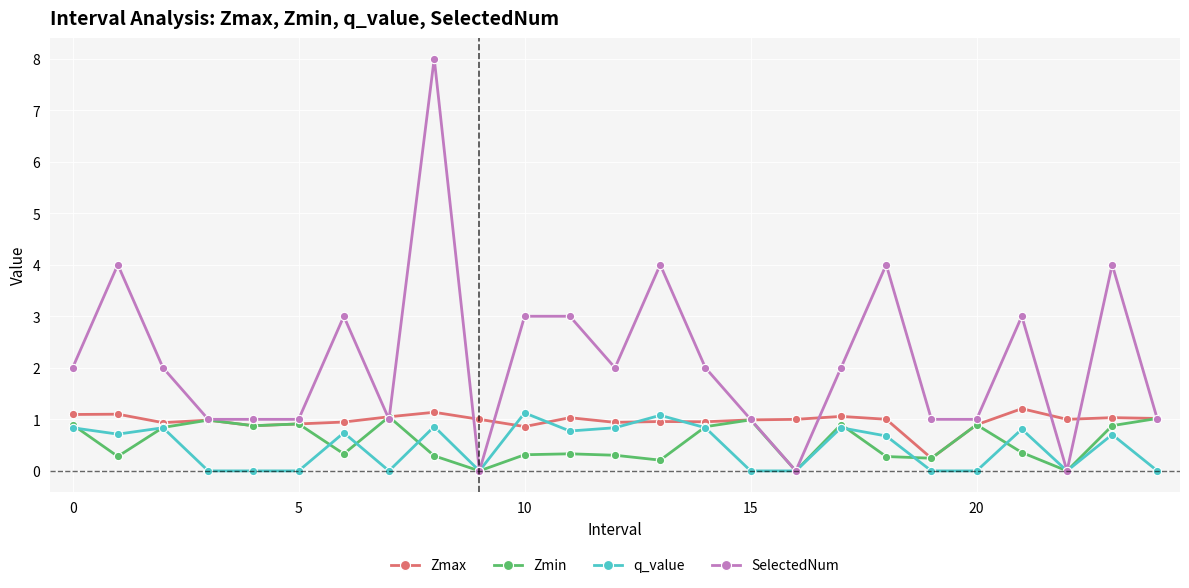

True or false: Zmin has more than 2 points higher than both neighbors.

True